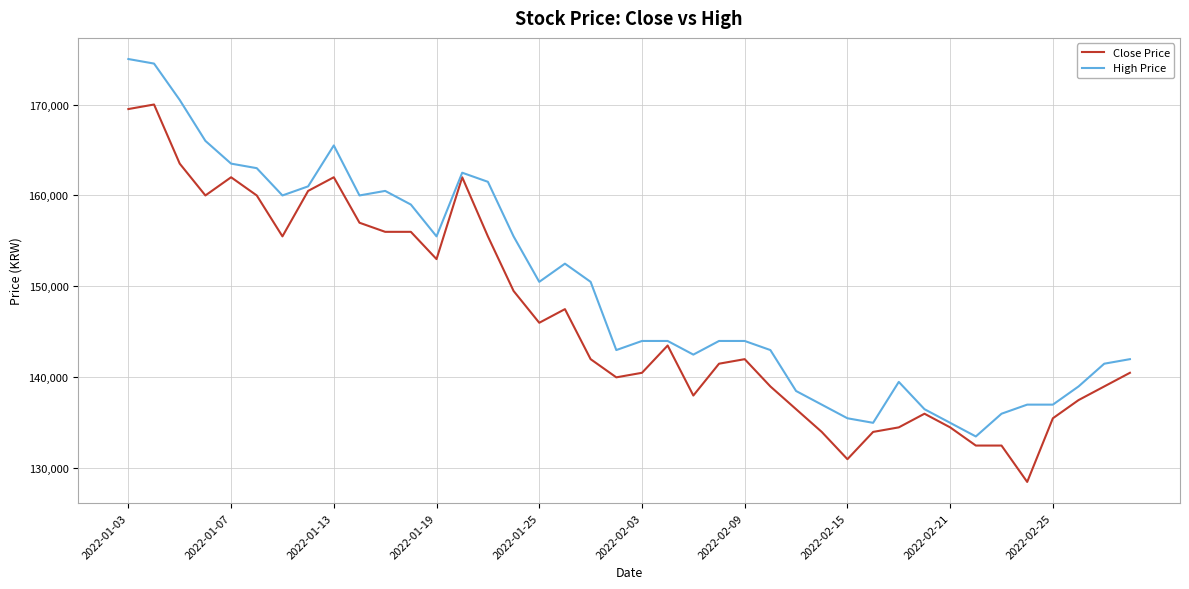

What are all the series names shown in the legend?

Close Price, High Price